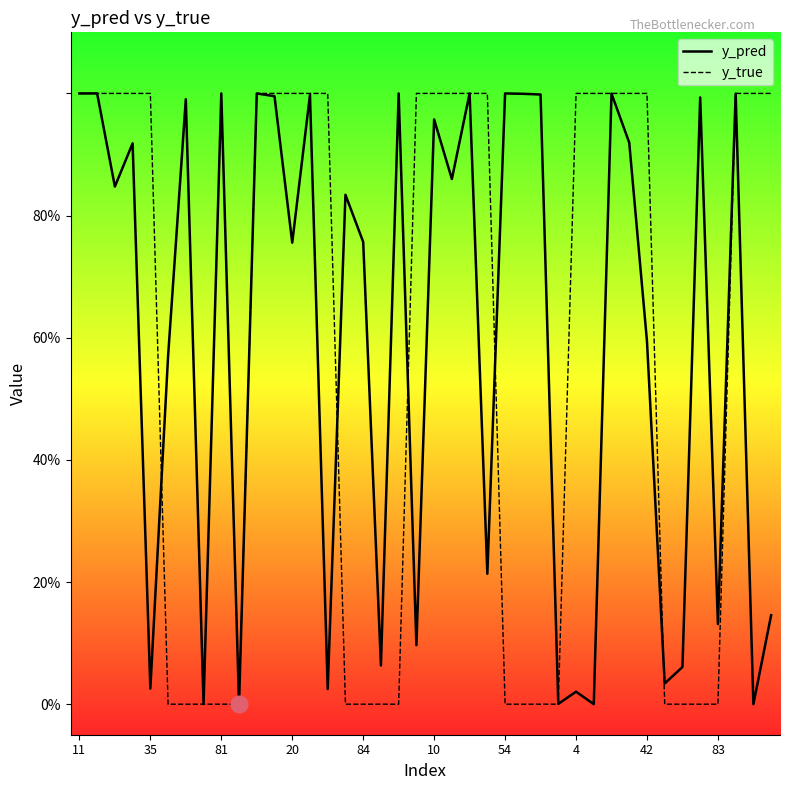

What are all the series names shown in the legend?

y_pred, y_true